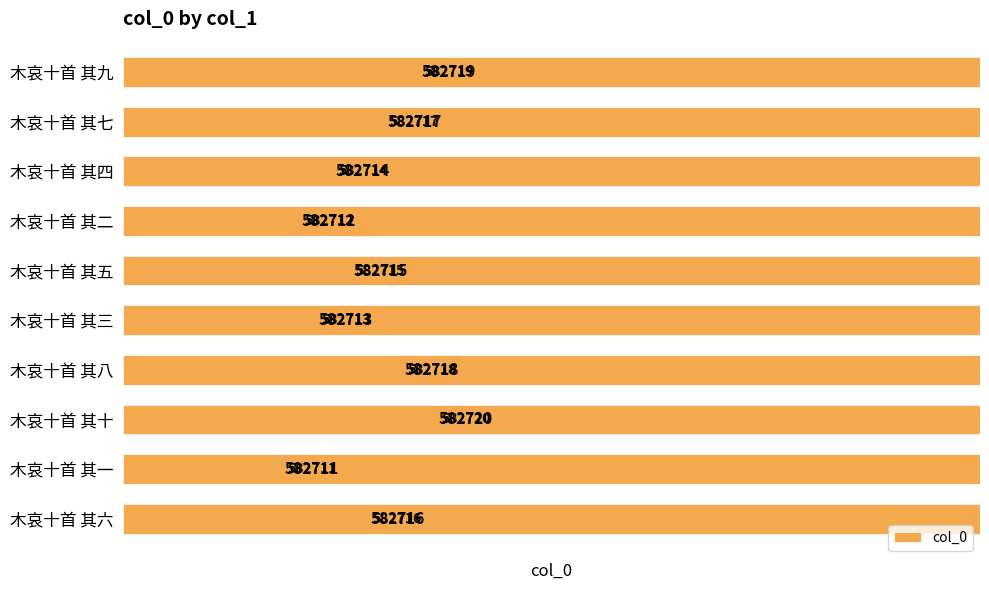

How many data points are less than 582716?

5